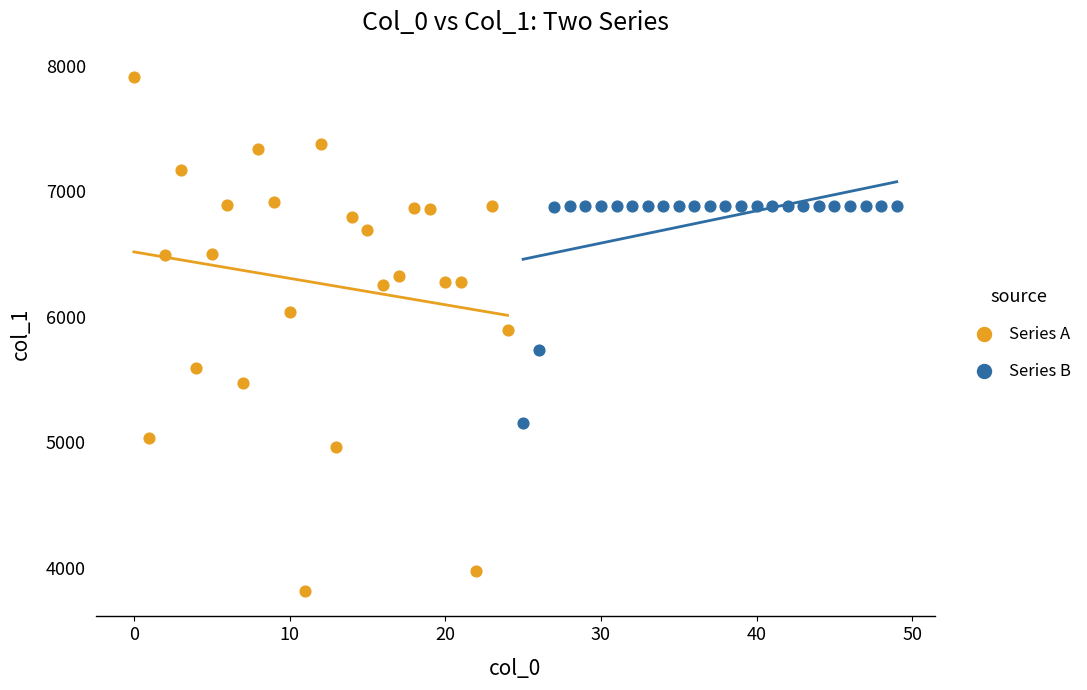

Which series reaches the minimum Y coordinate?

Series A